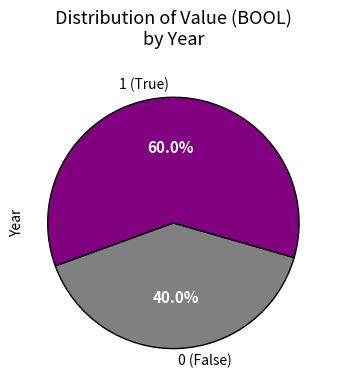

How many segments does this pie chart have?

2